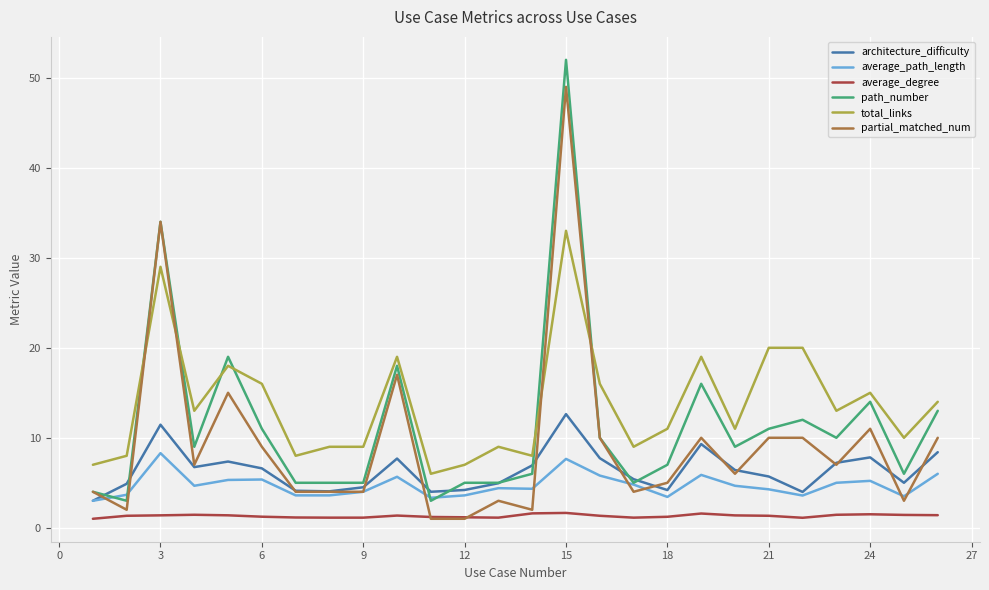

Rank the series by their maximum value, from lowest to highest.

average_degree, average_path_length, architecture_difficulty, total_links, partial_matched_num, path_number